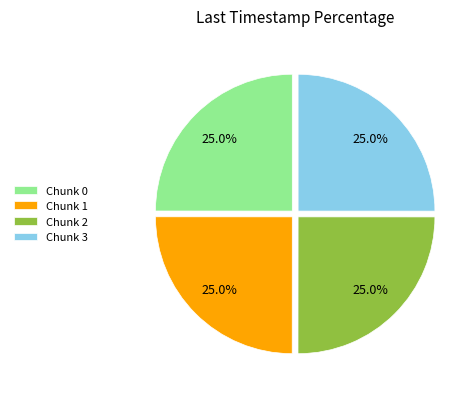

To the nearest percent, what percentage of the pie is Chunk 2?

25%